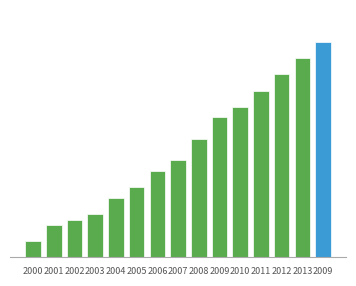

Which label corresponds to the largest value in the chart?

2009